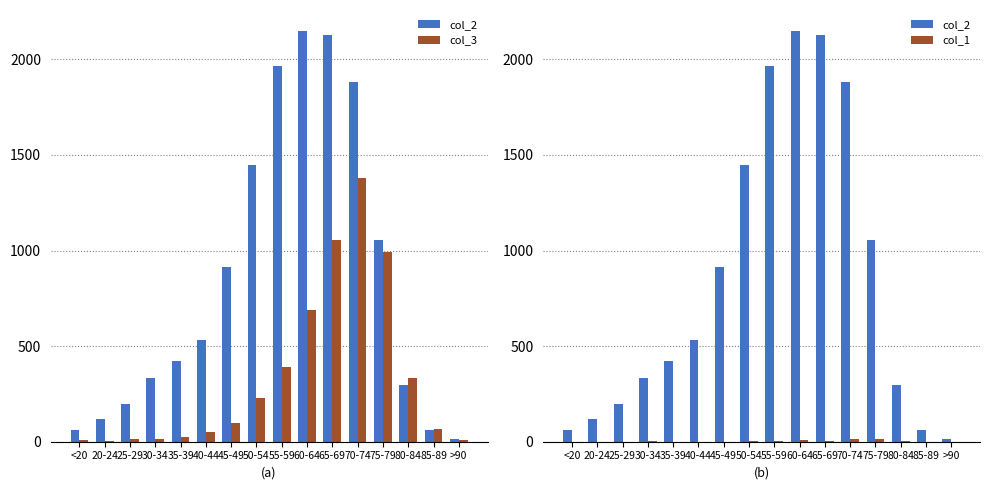

Count the number of categories in the chart.

16